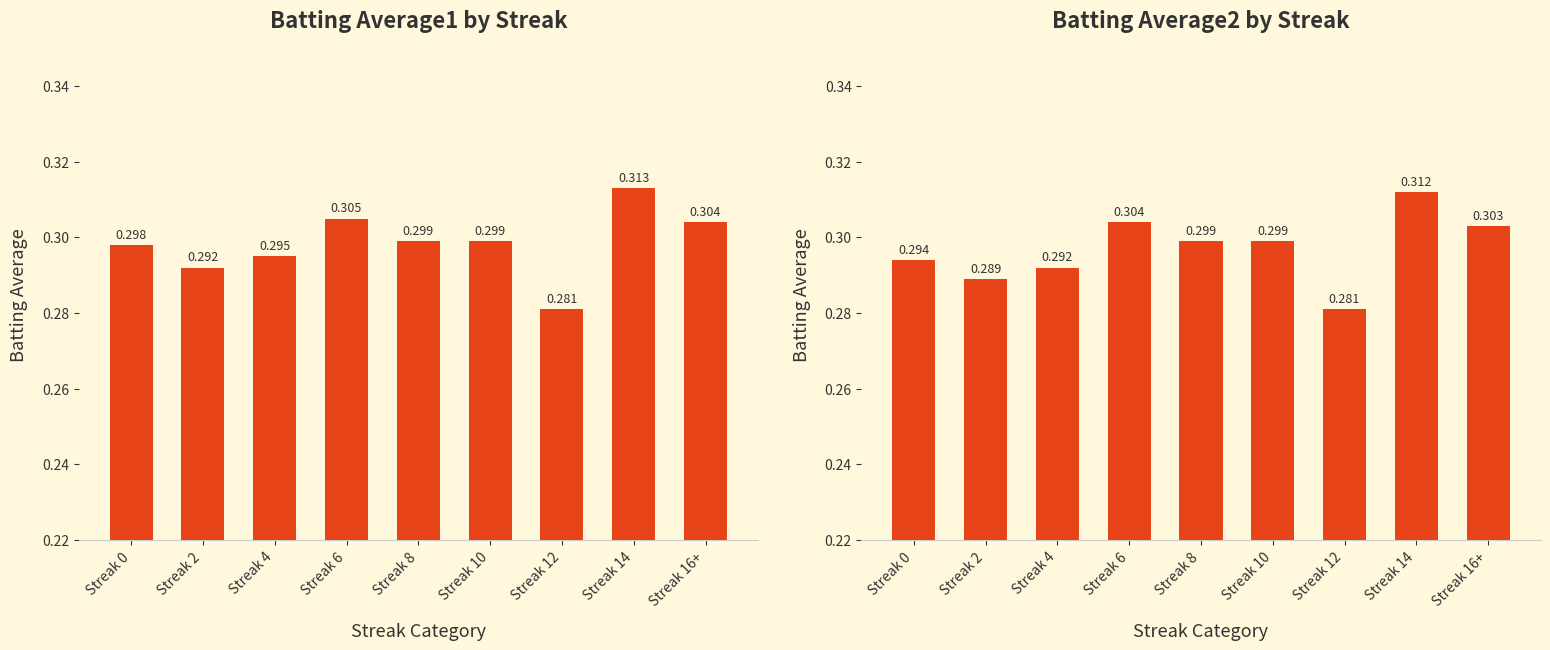

Which series has the largest total across all categories?

Batting Average1